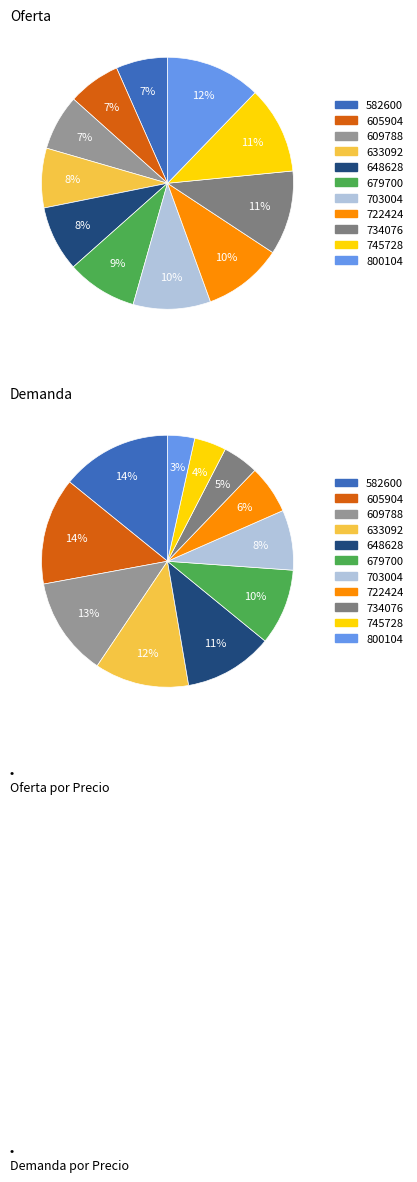

What is the smallest slice in the pie chart?

800104